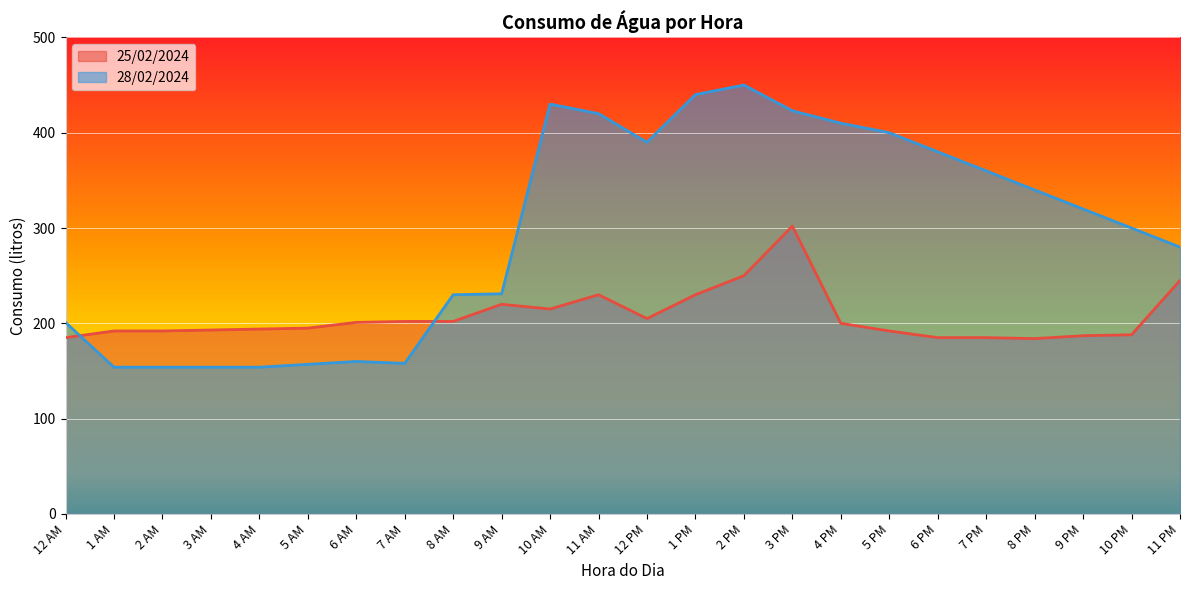

What is the value of the 28/02/2024 point at the 21st from the left?

340